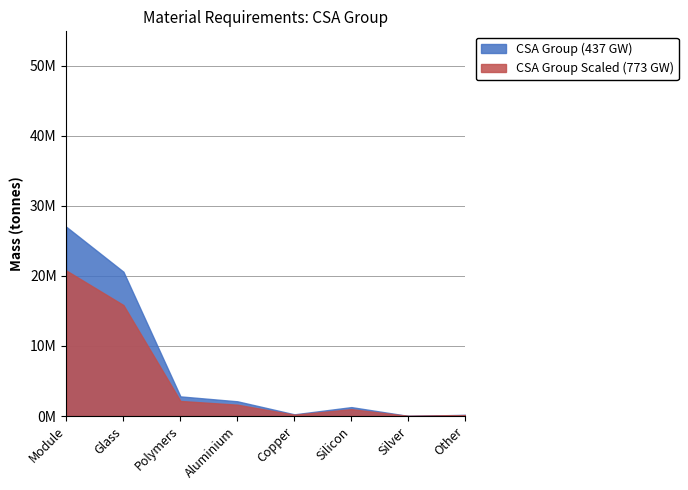

Does the chart have visible grid lines?

Yes